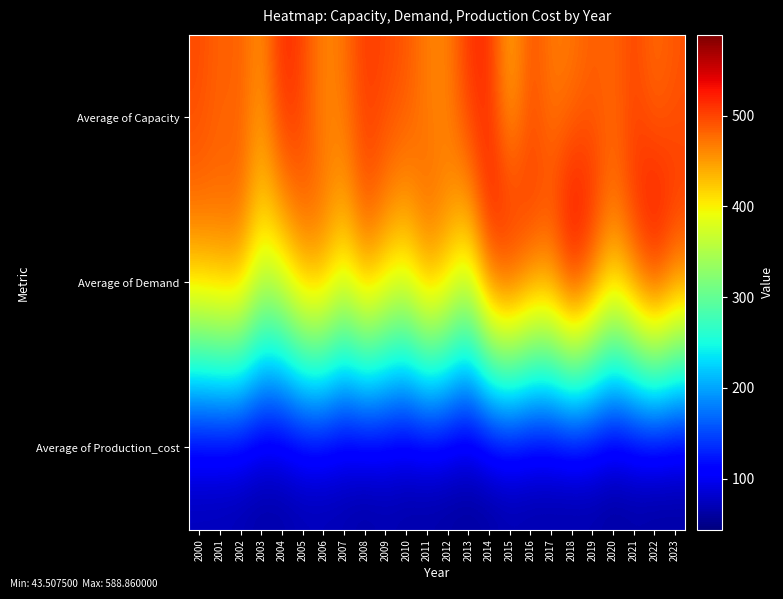

Reading left to right, list all the values displayed in this chart.

Average of Capacity: 2000=497.4	2001=481.0	2002=486.2	2003=453.4	2004=522.0	2005=500.0	2006=460.0	2007=474.0	2008=508.3	2009=499.3	2010=492.4	2011=465.2	2012=462.1	2013=513.4	2014=515.2	2015=432.6	2016=495.1	2017=466.7	2018=467.9	2019=485.3	2020=480.1	2021=500.3	2022=473.4	2023=490.9
Average of Demand: 2000=460.2	2001=472.6	2002=474.8	2003=387.6	2004=401.5	2005=472.8	2006=482.3	2007=414.1	2008=479.7	2009=438.7	2010=414.8	2011=491.8	2012=456.3	2013=391.2	2014=529.0	2015=565.3	2016=512.4	2017=510.0	2018=588.9	2019=531.2	2020=456.9	2021=514.9	2022=575.7	2023=515.6
Average of Production_cost: 2000=58.4	2001=57.4	2002=55.2	2003=52.4	2004=53.4	2005=56.2	2006=56.0	2007=56.3	2008=49.1	2009=55.1	2010=52.2	2011=49.5	2012=48.6	2013=47.9	2014=46.3	2015=51.1	2016=50.2	2017=50.1	2018=46.8	2019=49.7	2020=46.4	2021=48.3	2022=43.5	2023=45.9